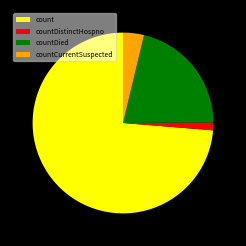

Which has a higher value, count or countCurrentSuspected?

count